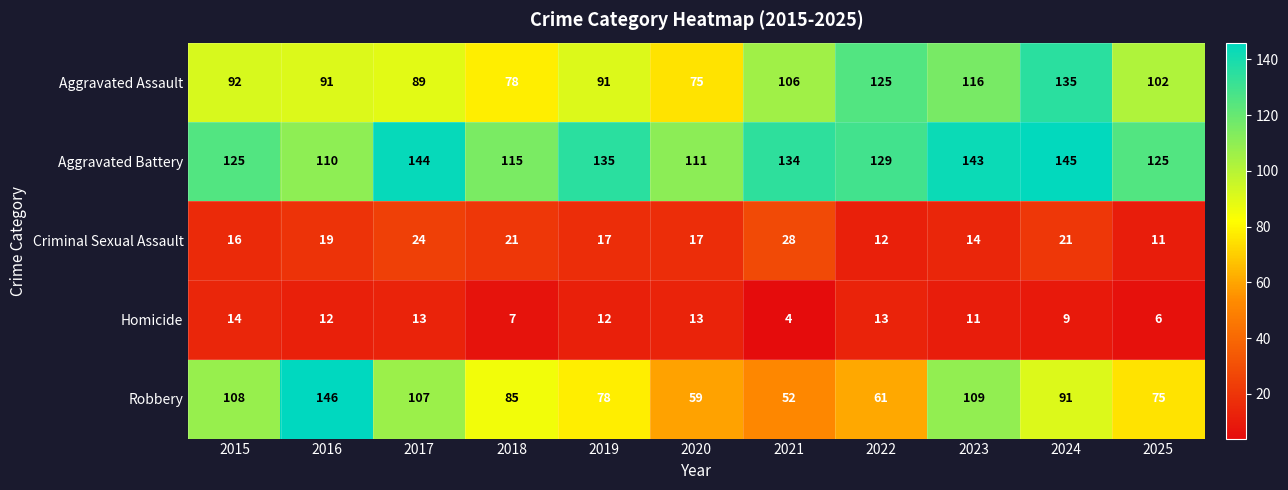

Which series changed the most between 2016 and 2021?

Robbery